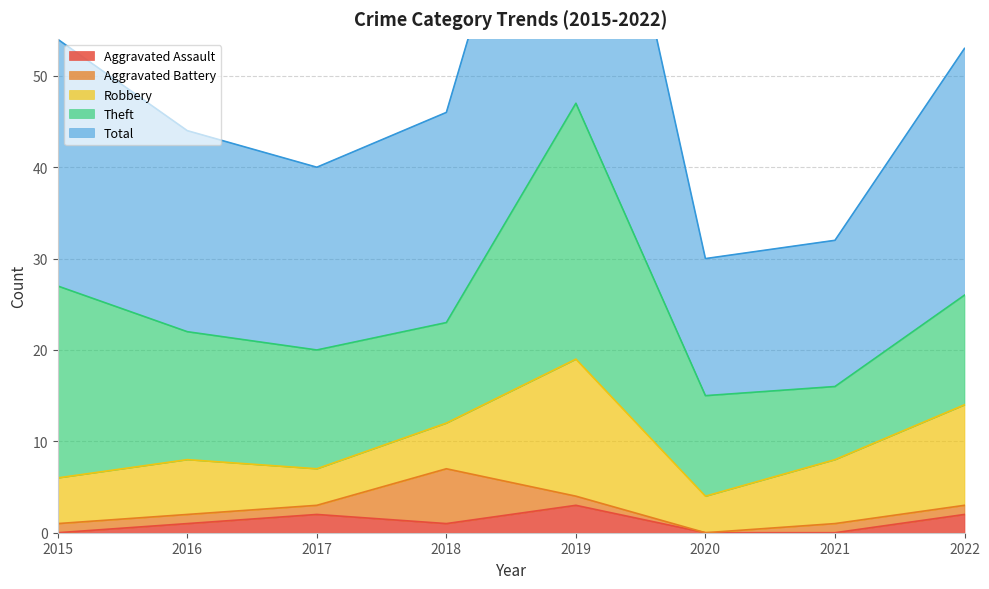

Where does the Aggravated Battery series first go above 1?

2018